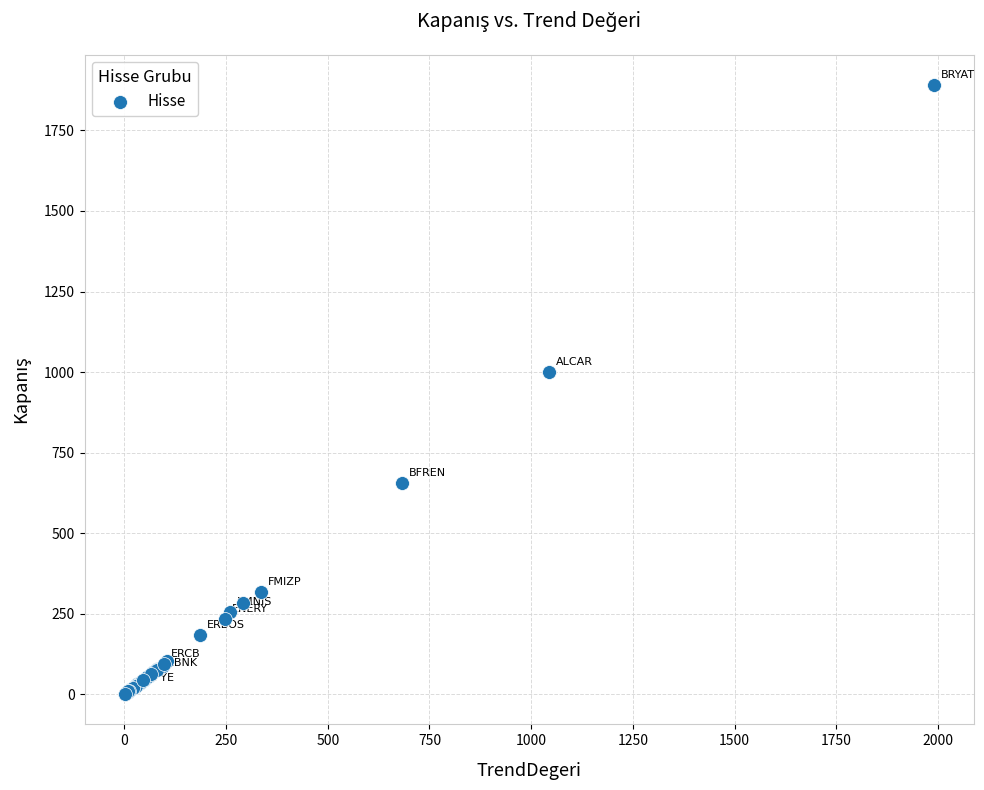

What Y value in the scatter plot is closest to 945?

1000.0